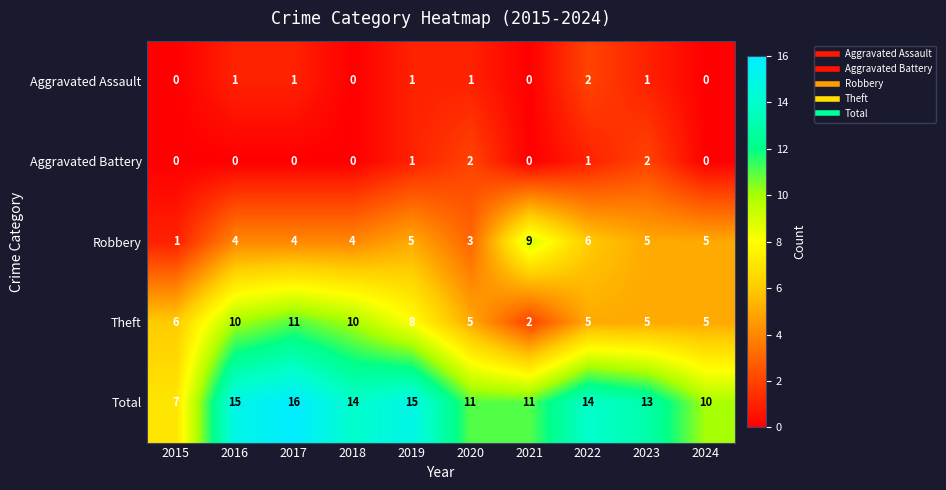

Which series changed the most between 2015 and 2023?

Total